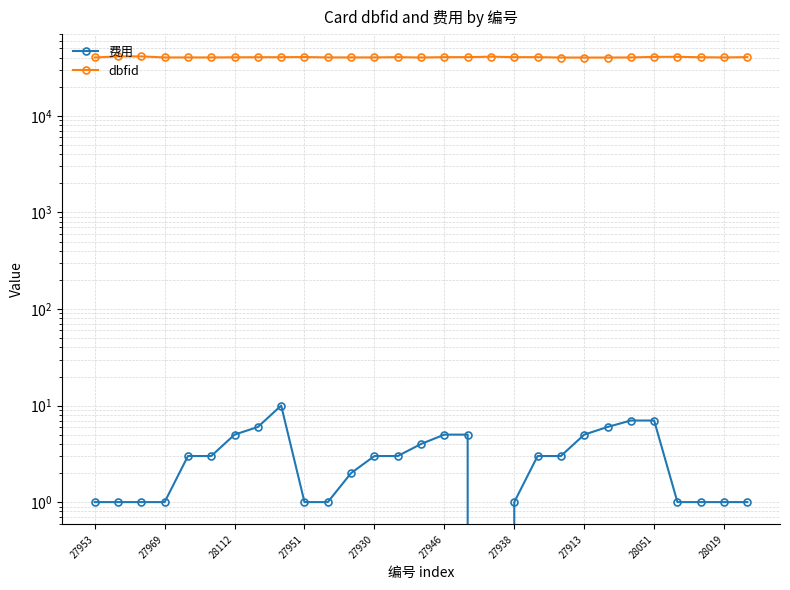

Between 27951 and 26, which series saw the biggest shift?

dbfid